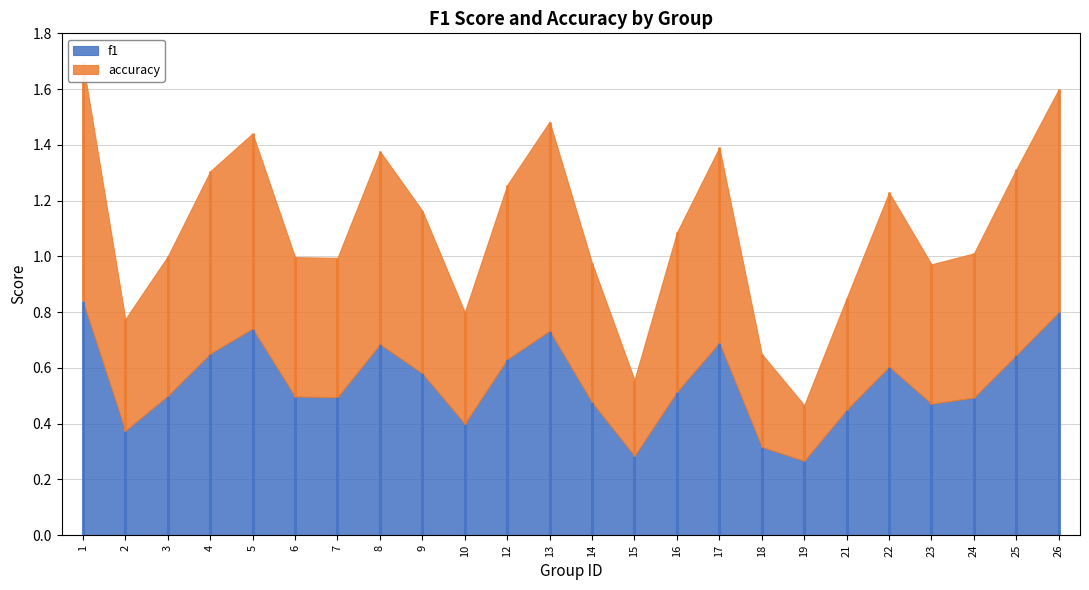

What is the difference between the accuracy values at 4 and 16?

0.1